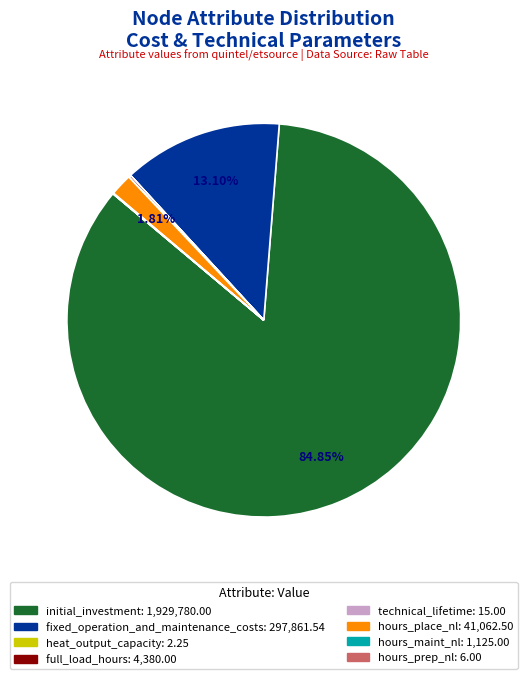

Which has a higher value, hours_place_nl or initial_investment?

initial_investment